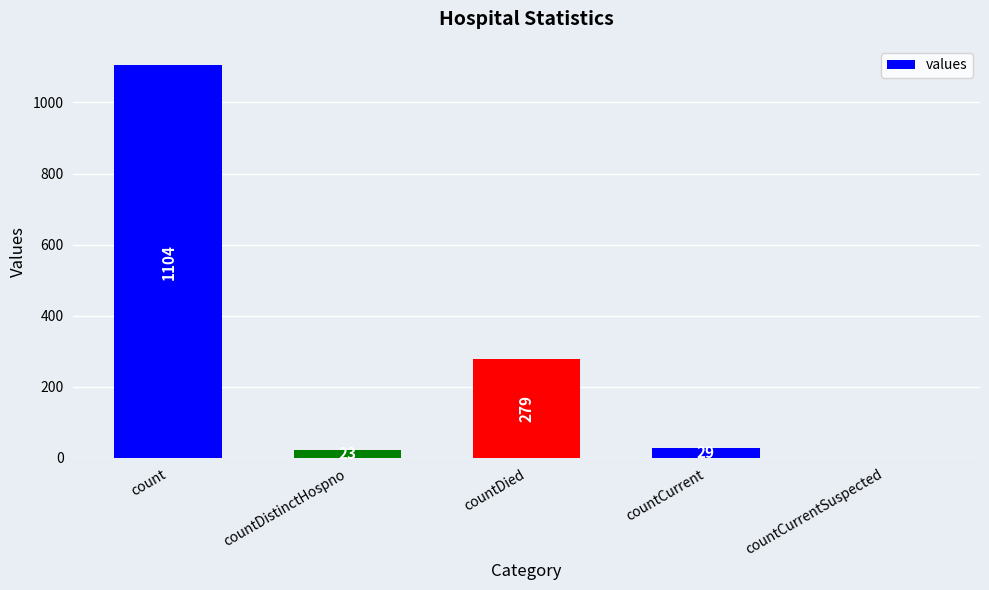

At which category does the chart reach its peak across all series?

count